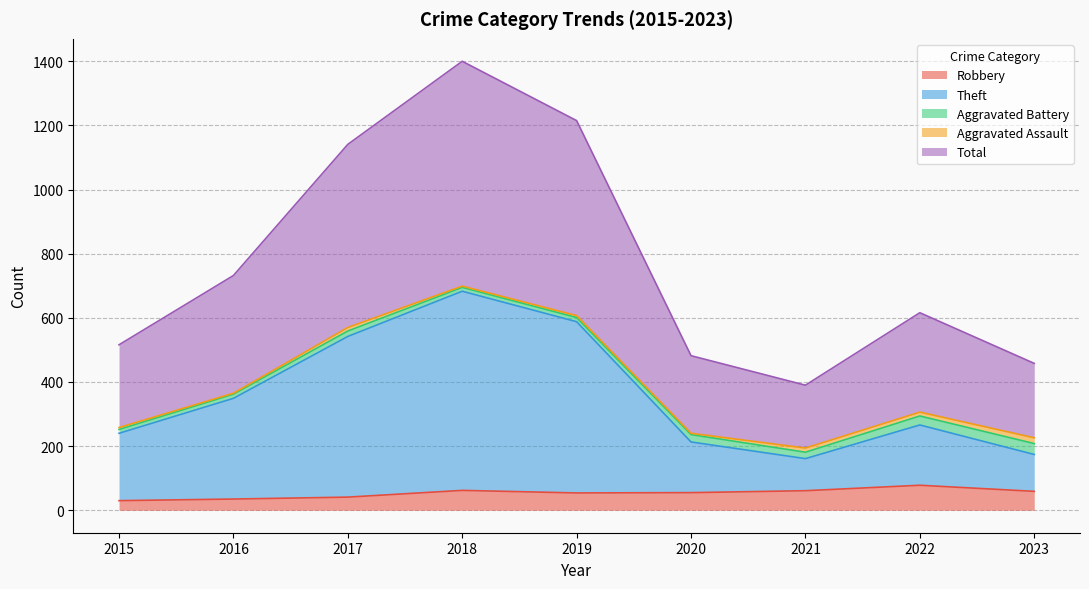

At which category is the sum across all series the highest?

2018